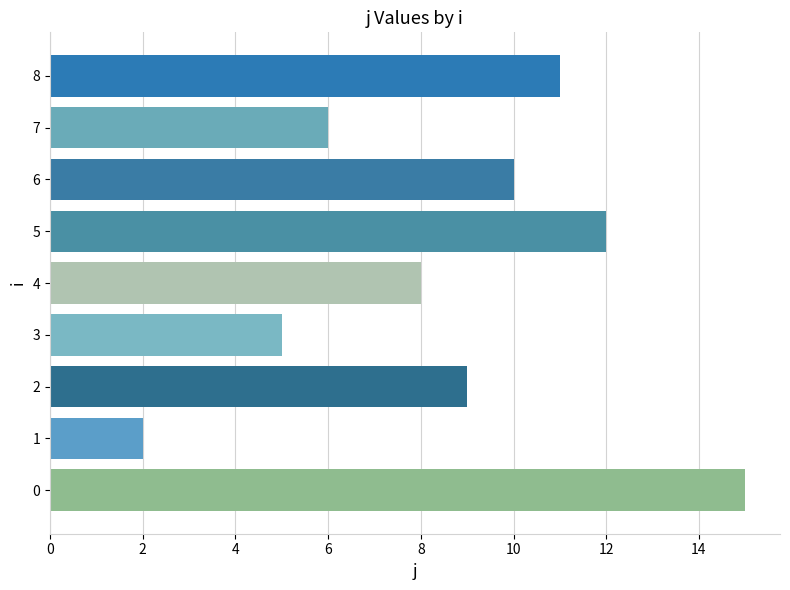

What is the sum of all values?

78